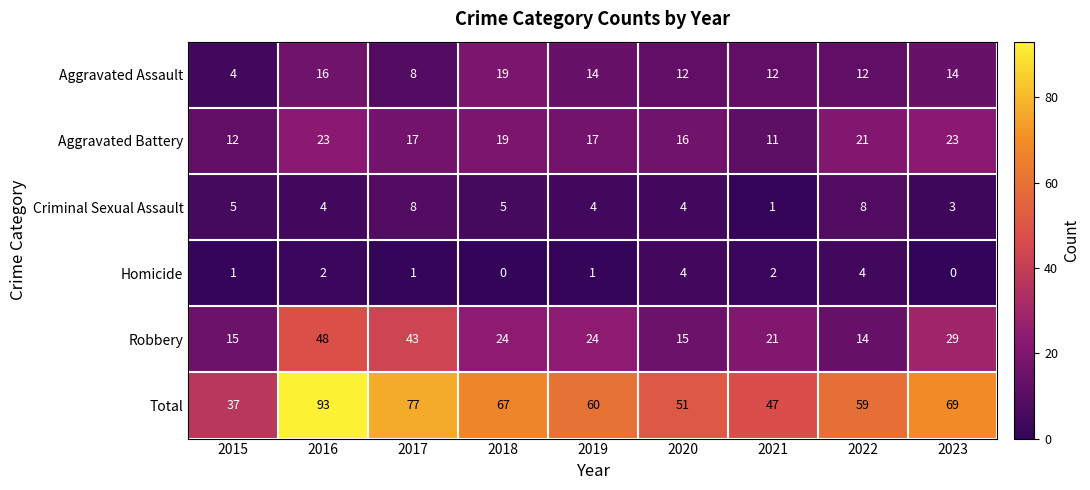

What is the spread (max minus min) of values at 2022?

55